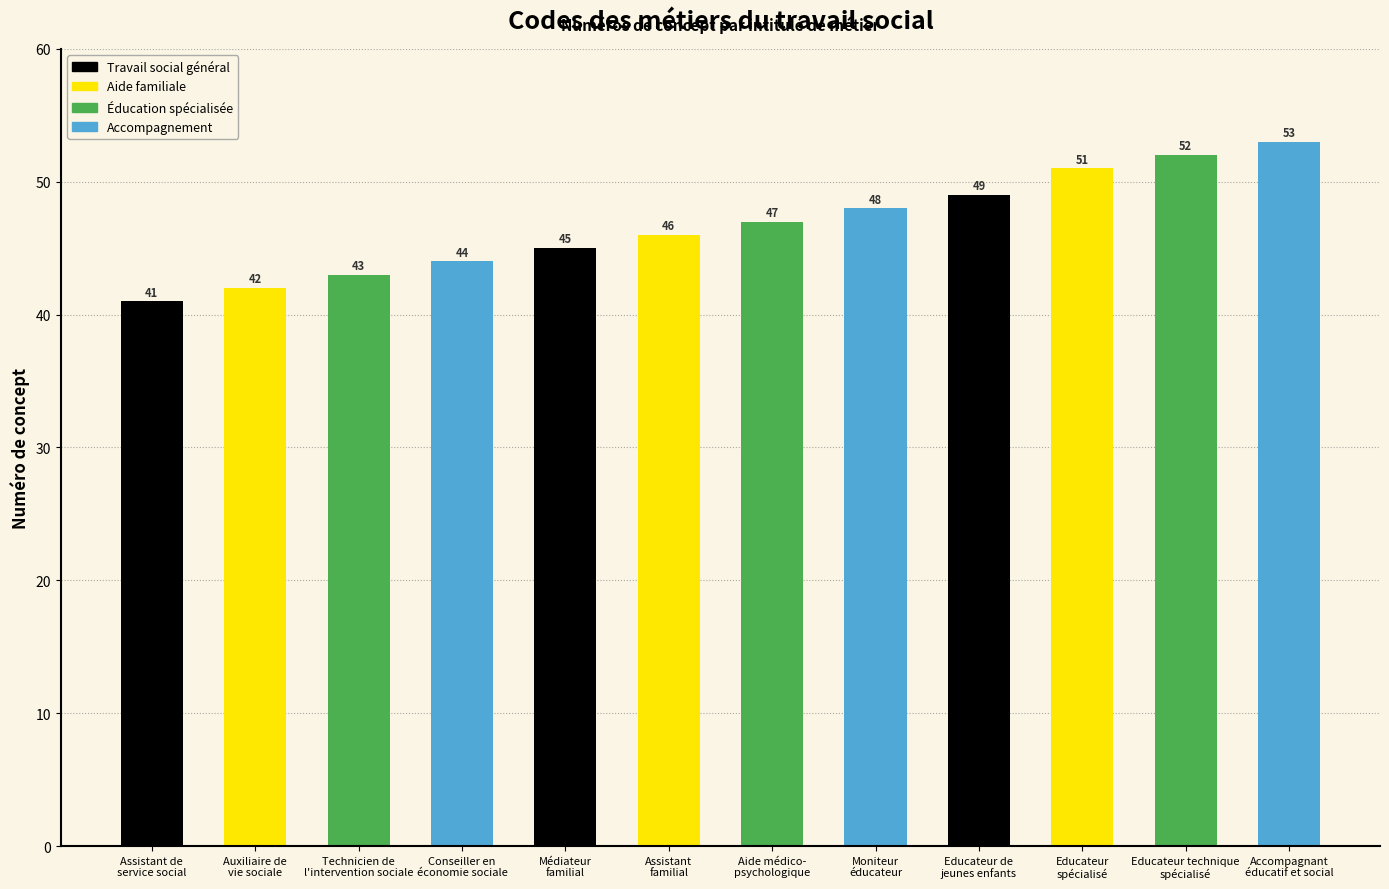

How many series are shown in this chart?

1